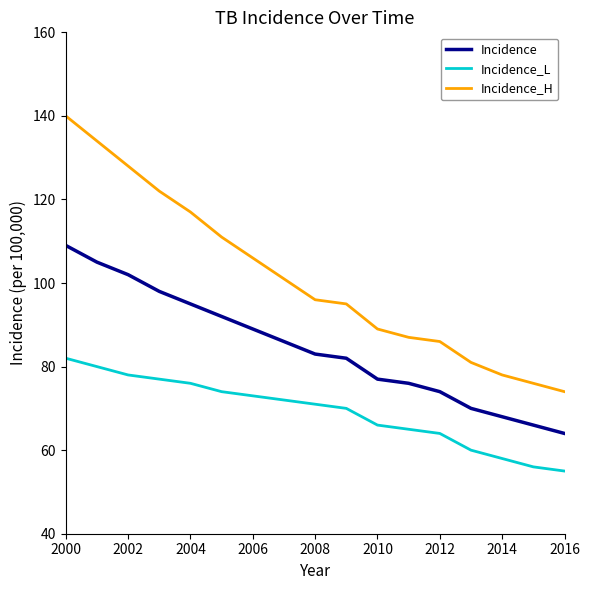

Reading left to right, extract all data points from this chart.

Incidence: 109	105	102	98	95	92	89	86	83	82	77	76	74	70	68	66	64
Incidence_L: 82	80	78	77	76	74	73	72	71	70	66	65	64	60	58	56	55
Incidence_H: 140	134	128	122	117	111	106	101	96	95	89	87	86	81	78	76	74